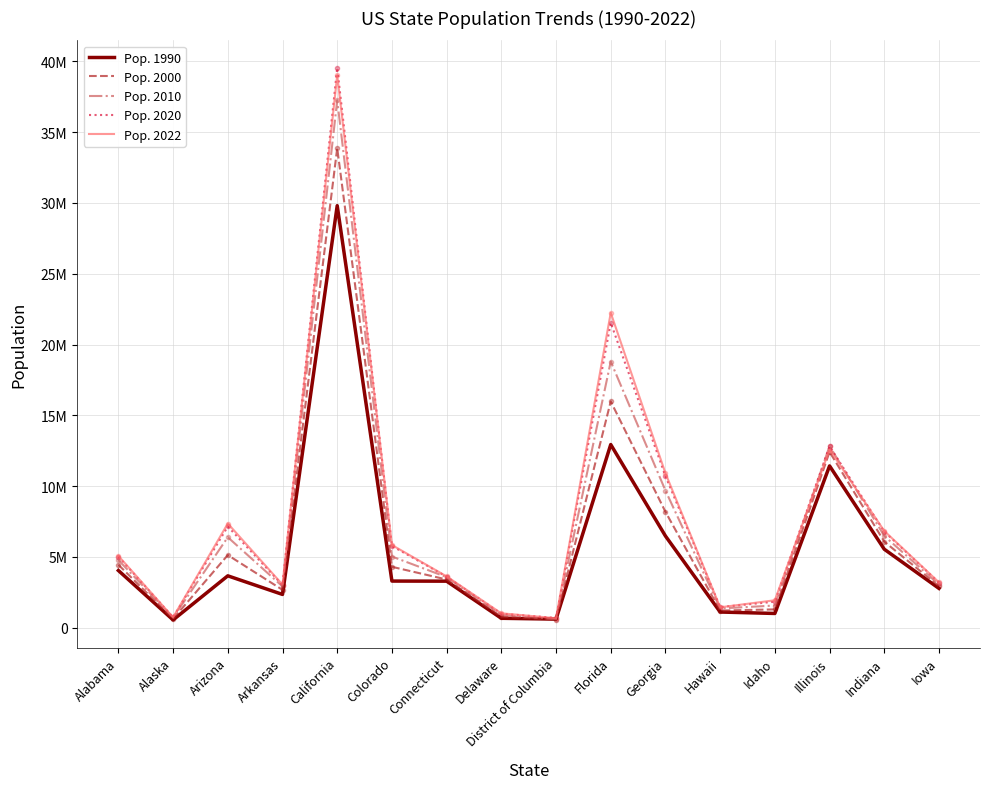

What is the sum of all Pop. 1990 values?

89555251